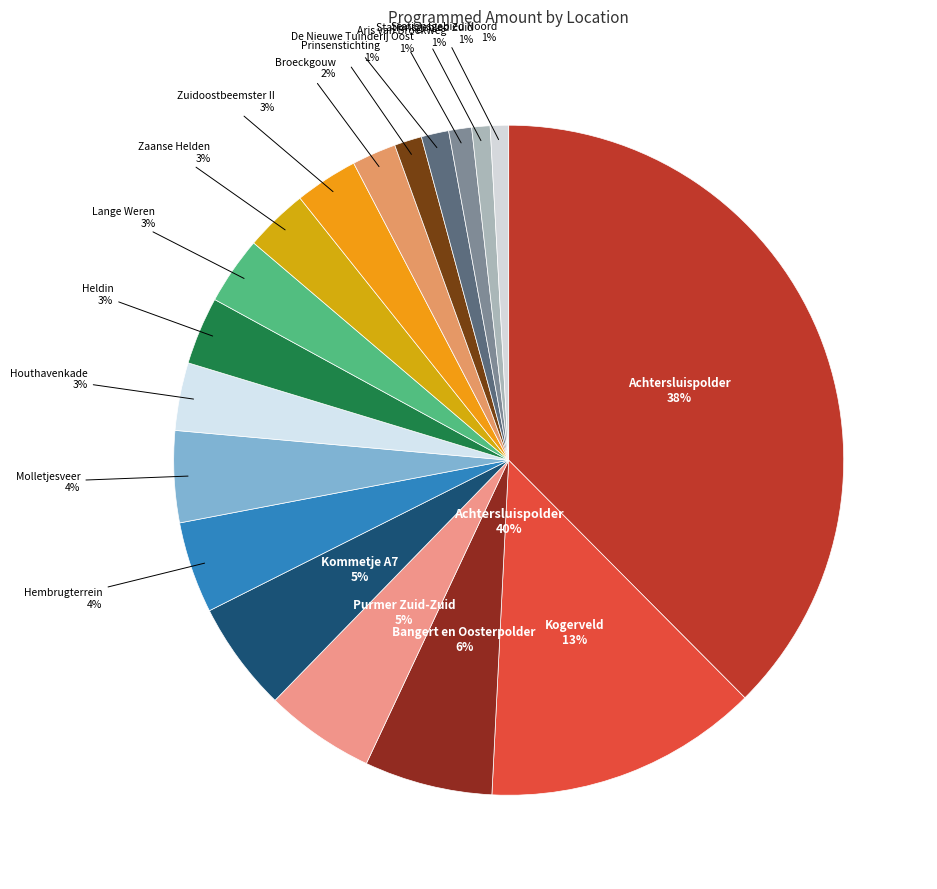

To the nearest percent, what is the combined percentage of Molletjesveer and Hembrugterrein?

9%